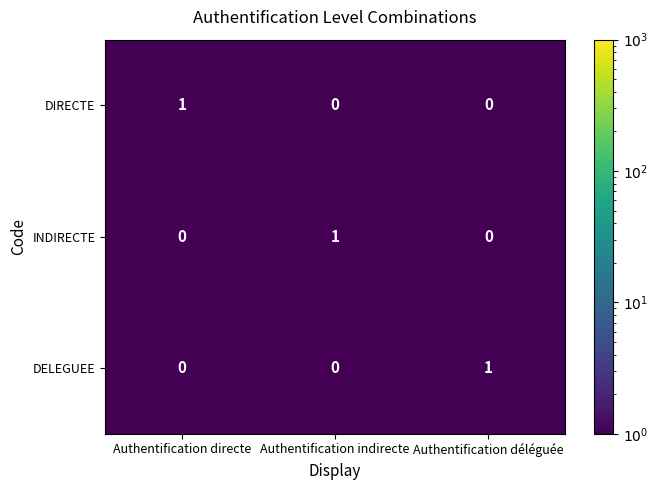

Is it true that DELEGUEE equals 1 at Authentification déléguée?

True